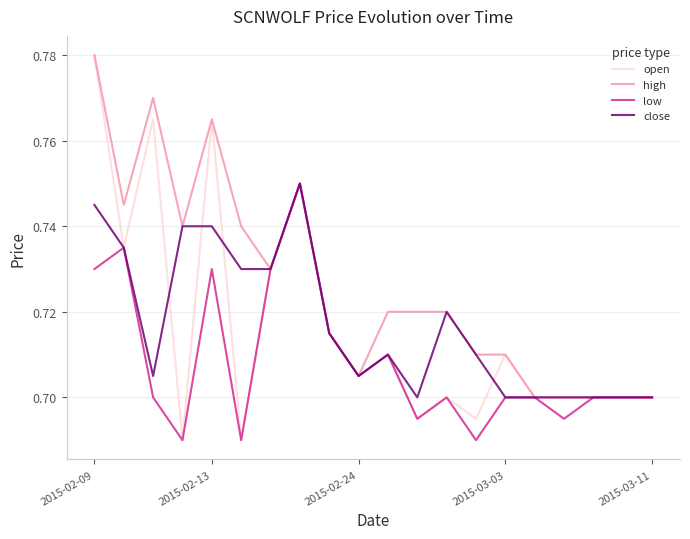

Which series has the largest total across all categories?

high